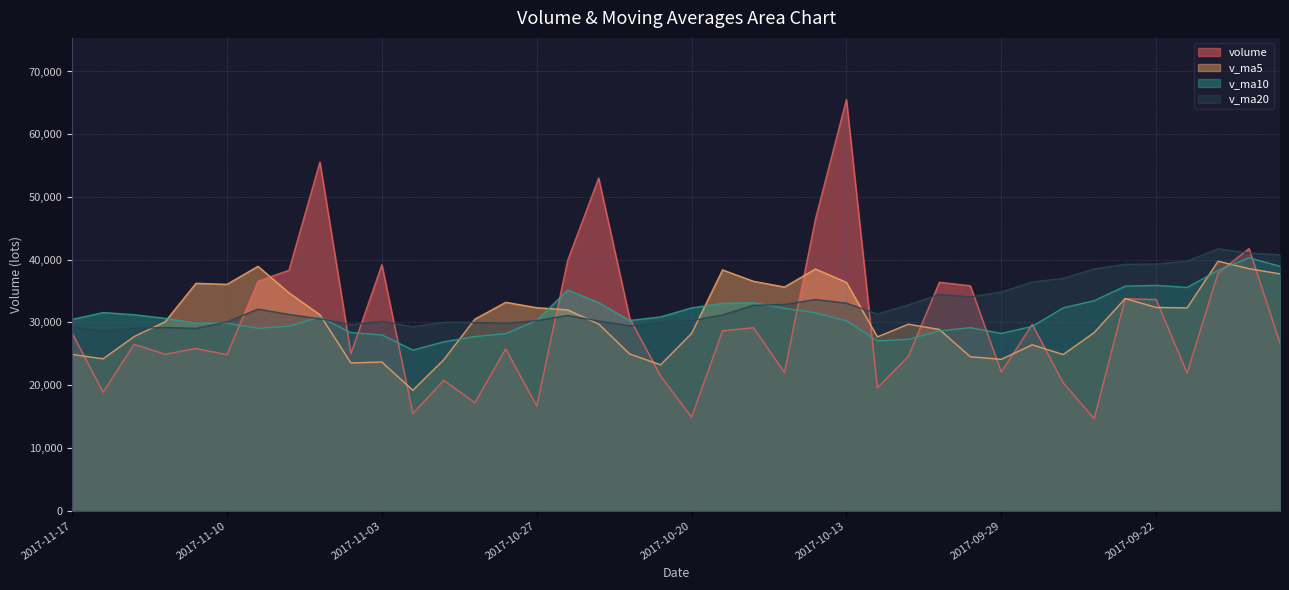

What is the label of the 28th point from the left?

2017-10-11